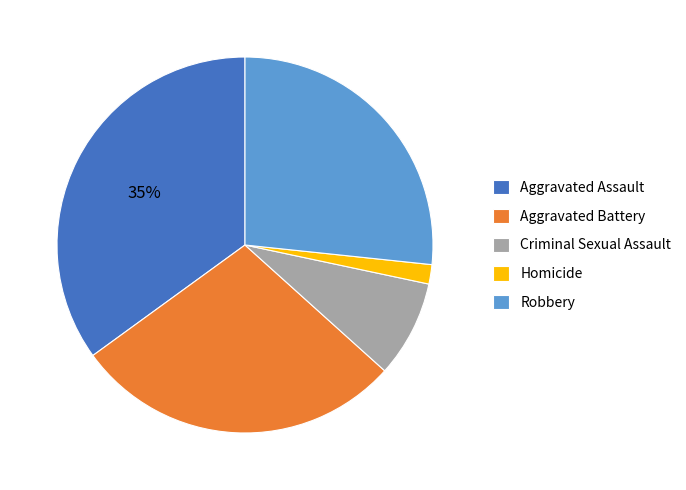

True or false: Aggravated Assault accounts for 35% of the total.

True